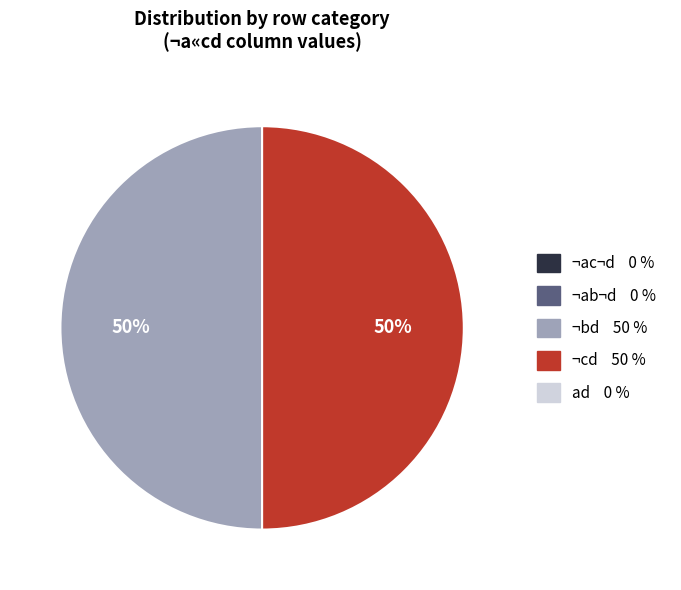

To the nearest percent, what is the average slice percentage?

50%